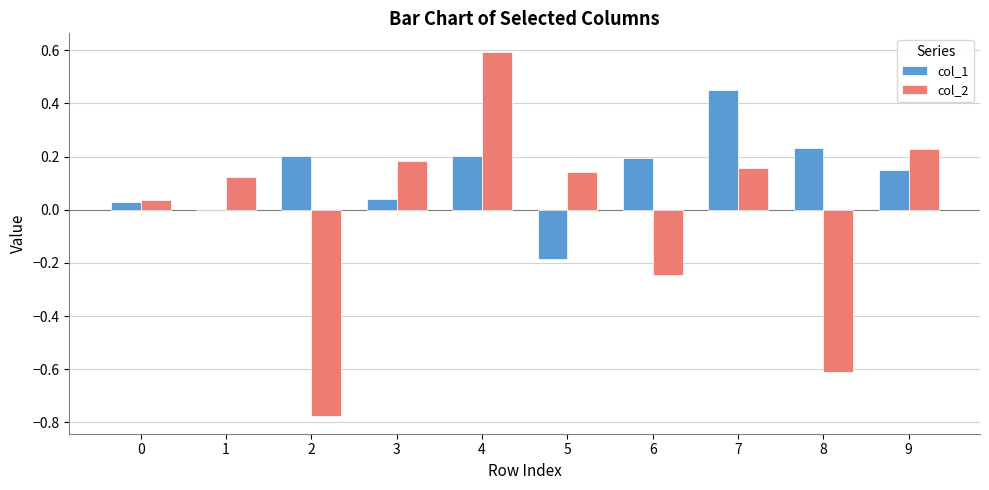

The value of col_2 at 3 is 0.2. True or false?

True